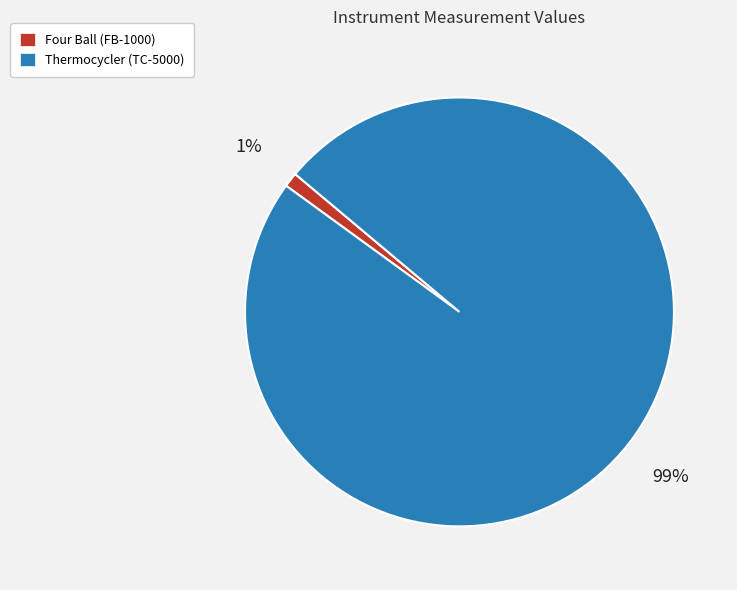

How many slices are in this pie chart?

2